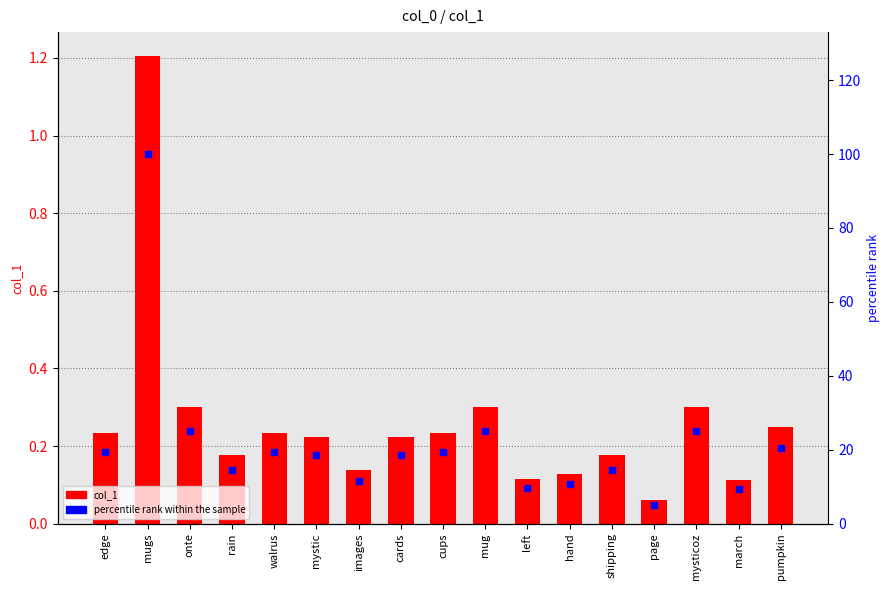

What are all the series names shown in the legend?

col_1, percentile rank within the sample